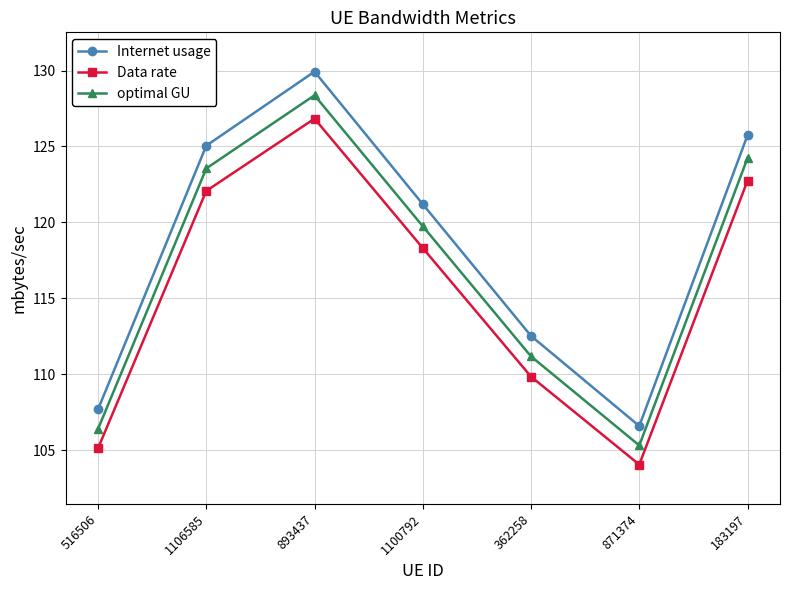

What is the maximum value for Internet usage?

129.9